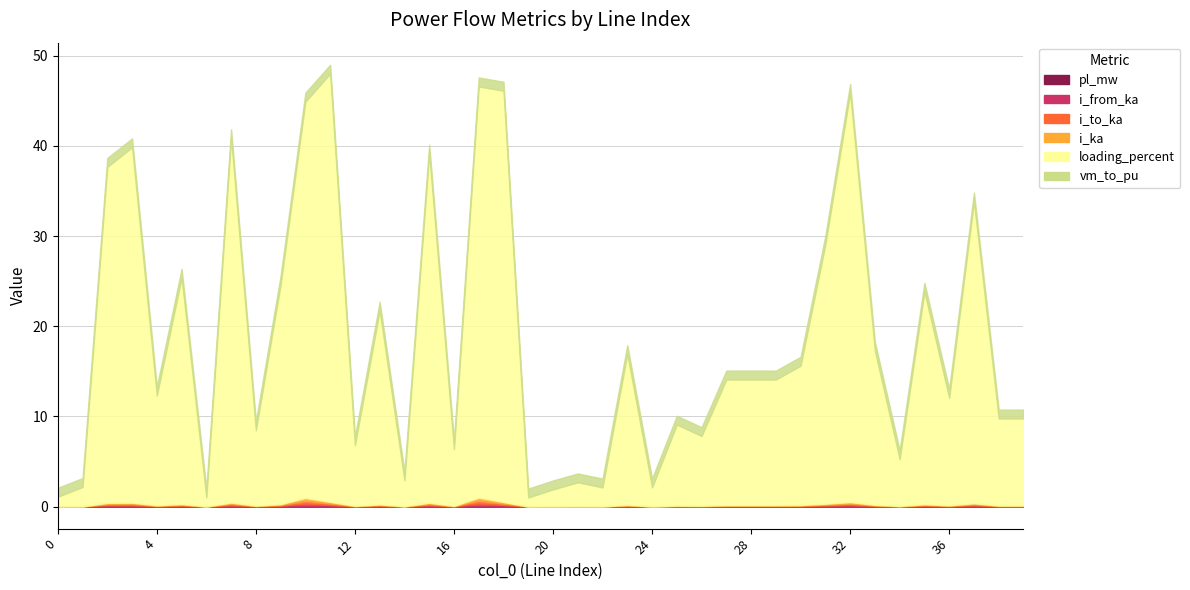

List the labels in order of i_to_ka value, smallest first.

19, 6, 0, 20, 22, 24, 1, 21, 14, 34, 16, 12, 26, 8, 25, 39, 38, 36, 4, 28, 27, 29, 30, 23, 33, 13, 35, 9, 5, 31, 37, 2, 15, 3, 7, 32, 18, 11, 10, 17